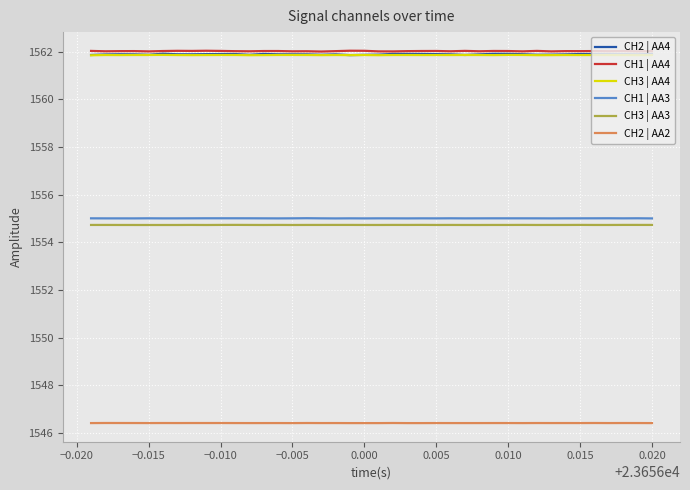

What is the minimum value shown in the chart?

1546.4